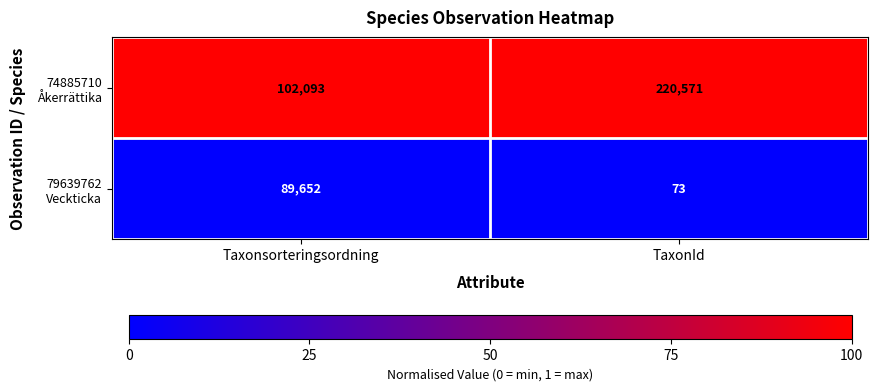

What is the difference between the highest and lowest values at TaxonId?

220498